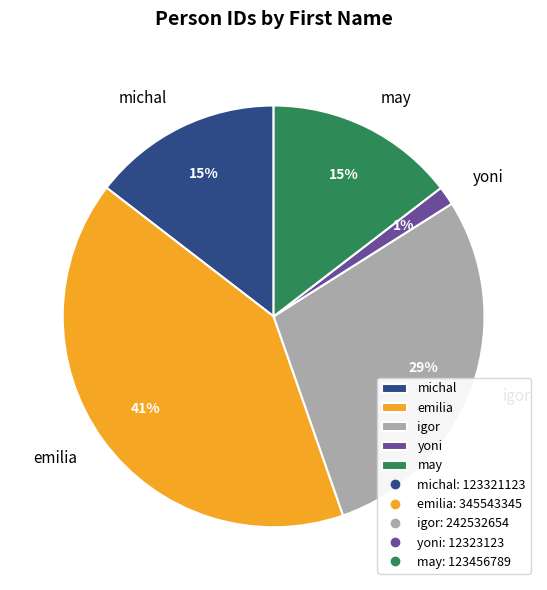

Combined, do igor and may account for over 50%?

No